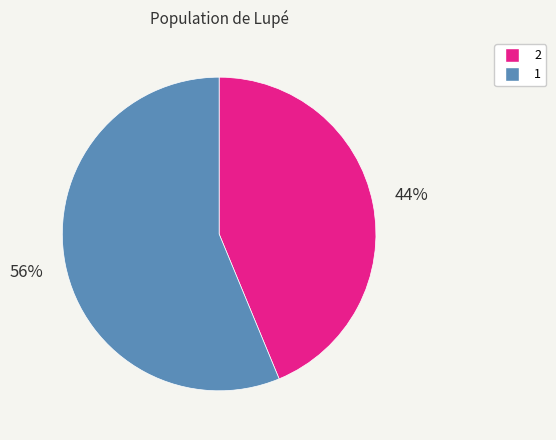

Which slice is the largest?

1